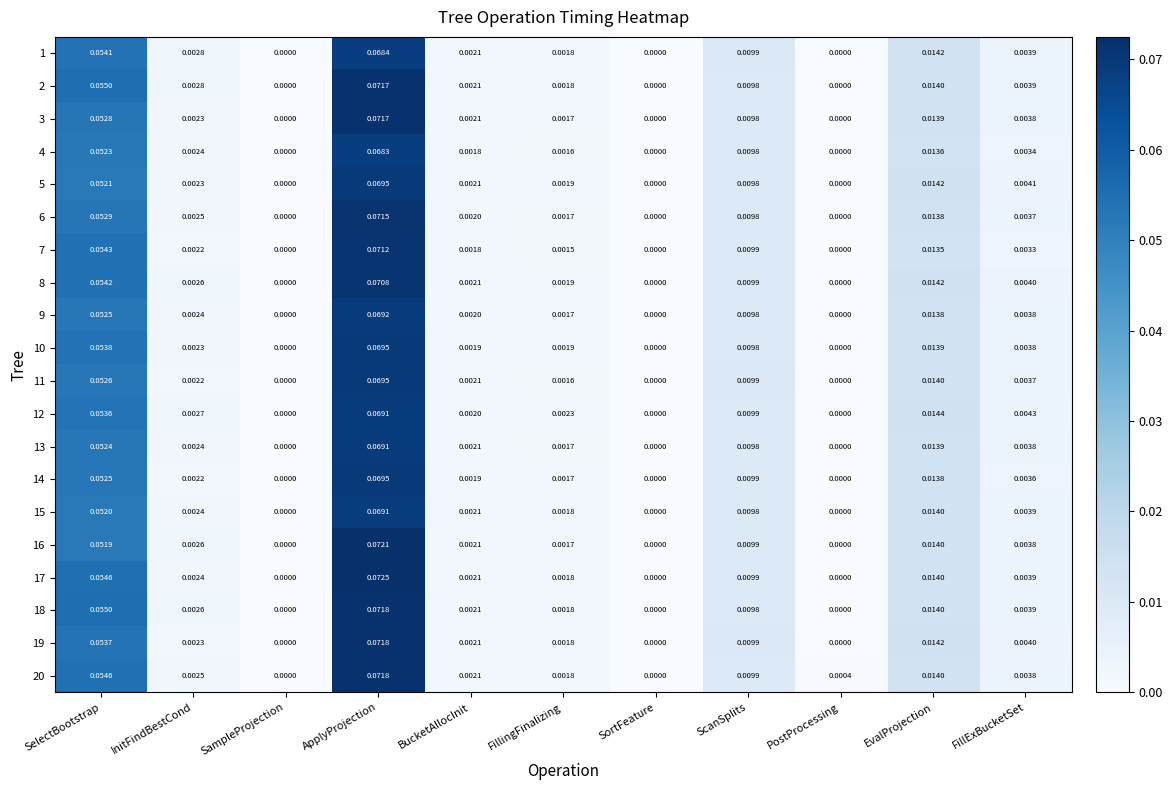

Which series has the largest range (max minus min)?

17